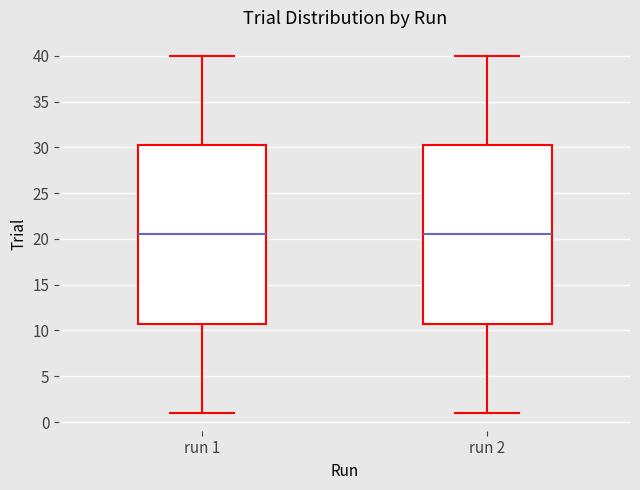

Where is the lower edge of the box for run 1 on the y-axis? The values are not printed on the chart, so give them approximately, as read against the axis.

11.0